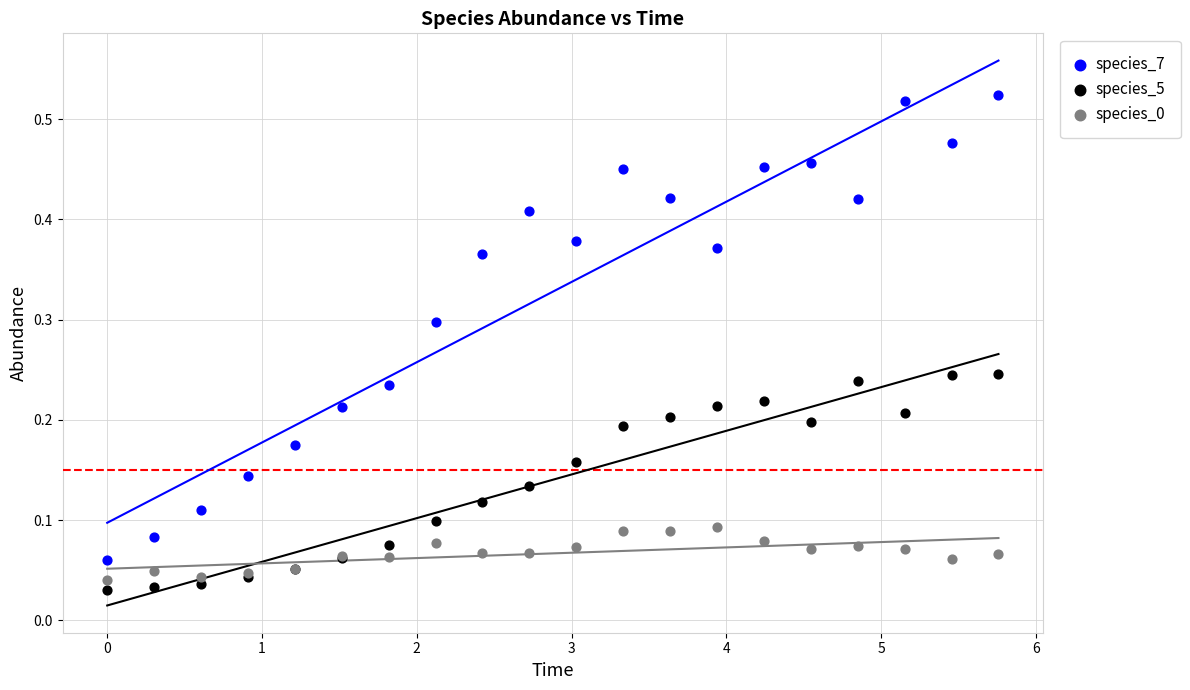

What is the X range (max minus min) for the scatter plot?

5.8